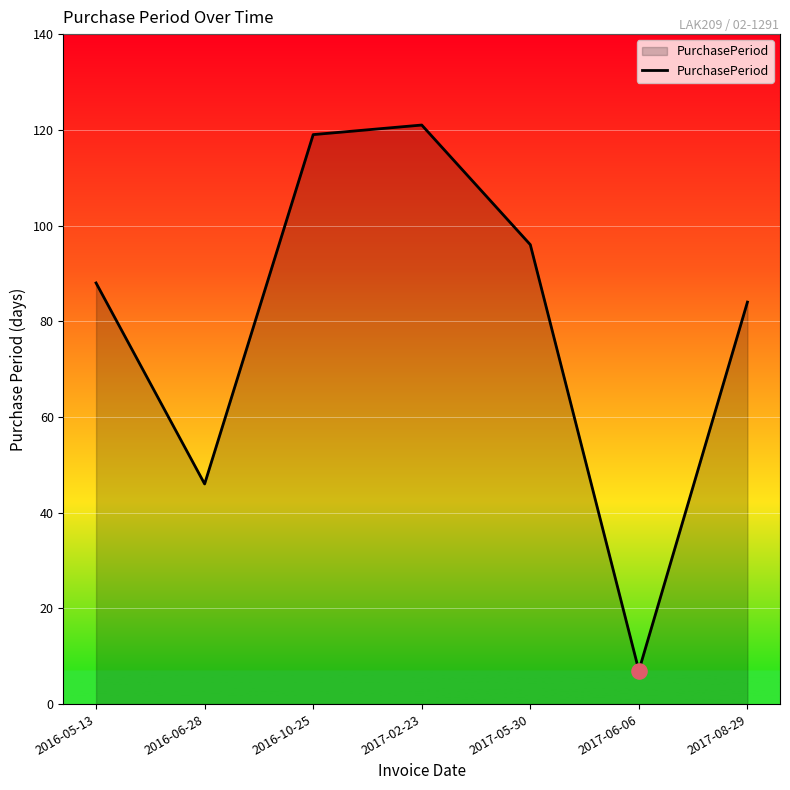

Approximately how many times larger is the value at 2016-06-28 compared to 2016-10-25?

0.4